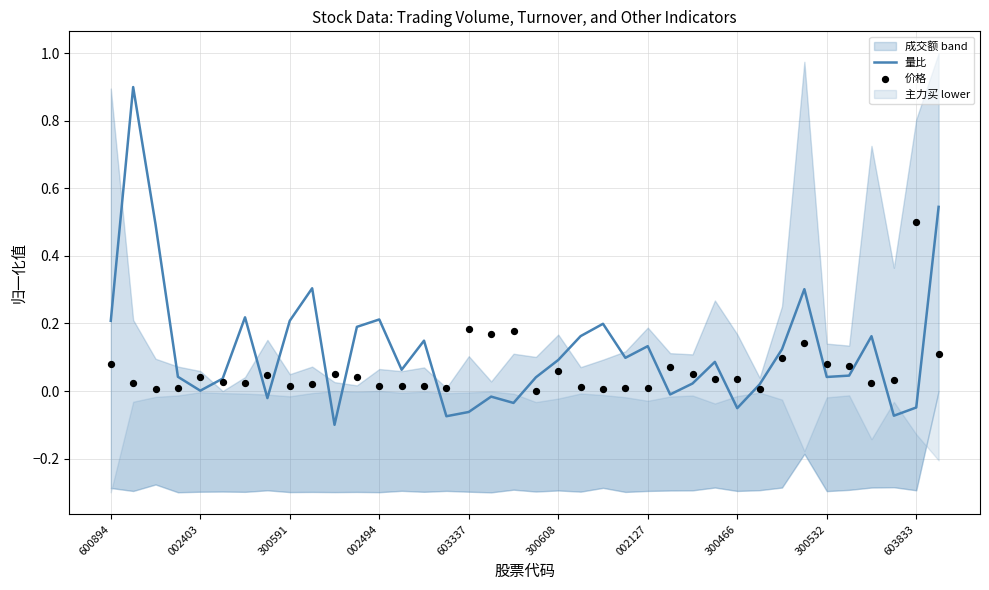

Which series contains the highest Y value?

量比